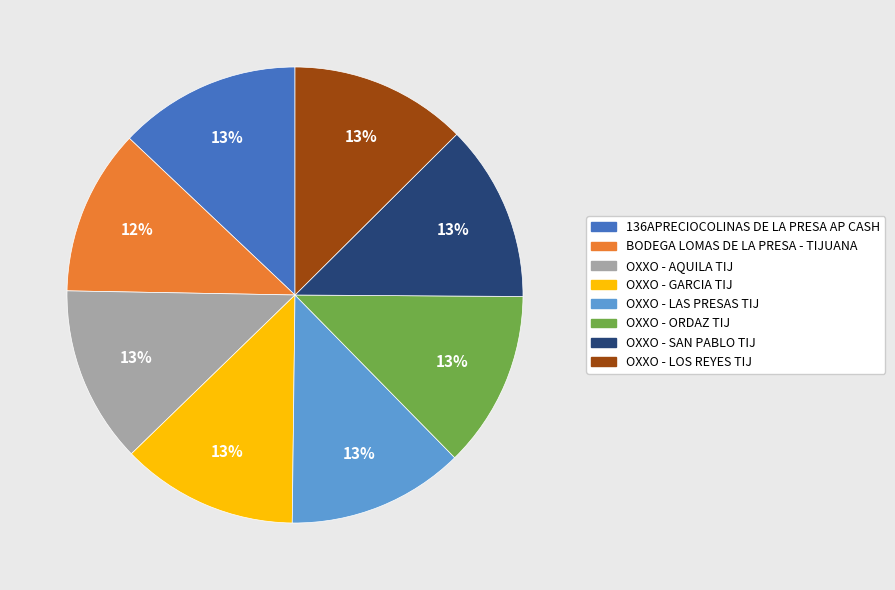

Is it true that OXXO - GARCIA TIJ is 1% of the pie?

False